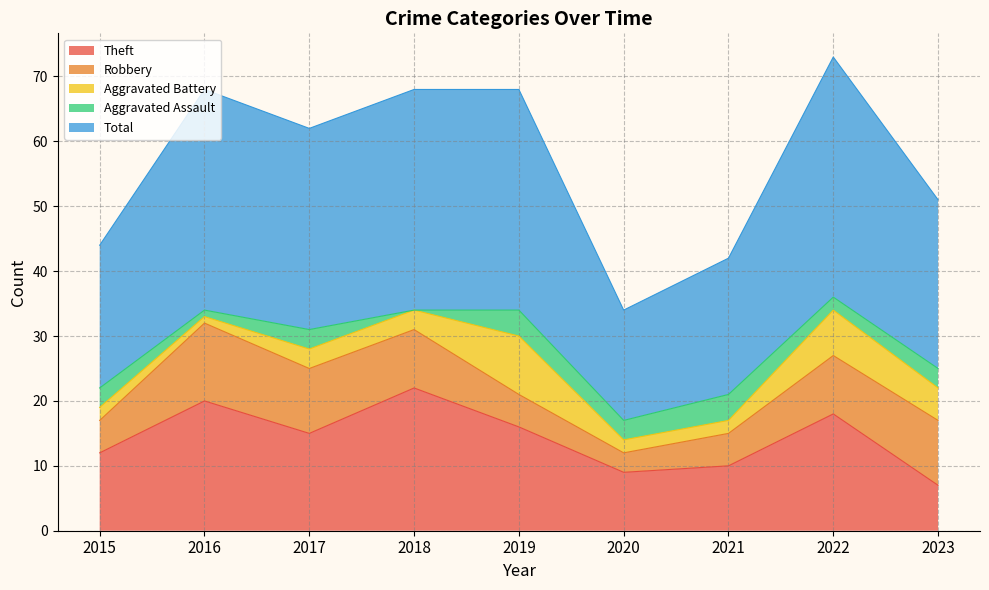

How many values in the Total series exceed 31?

4